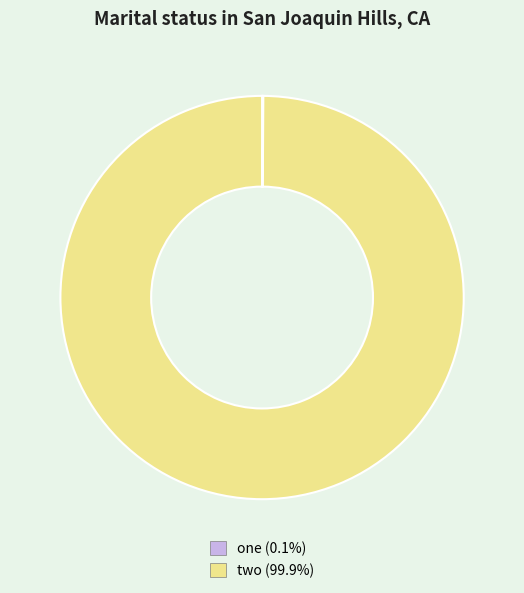

Is two the majority of the pie?

Yes